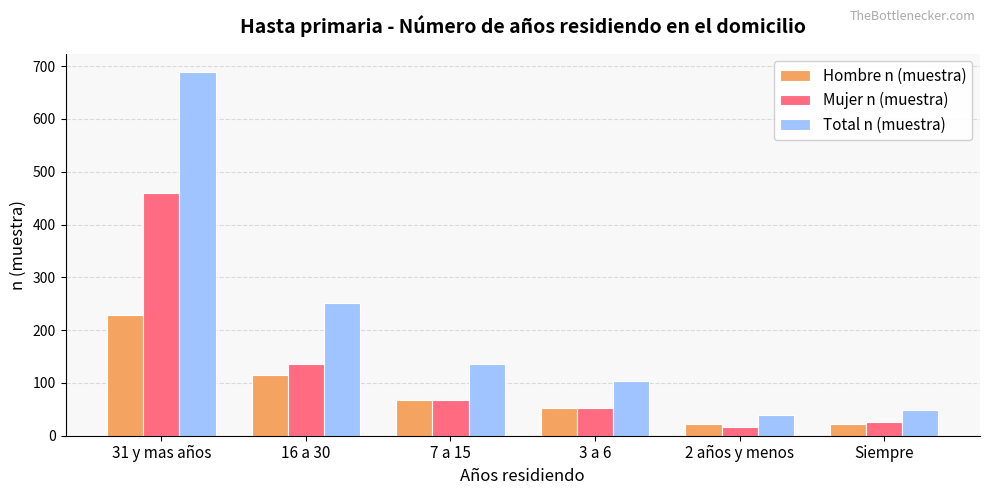

What is the difference between the highest and lowest values at 31 y mas años?

460